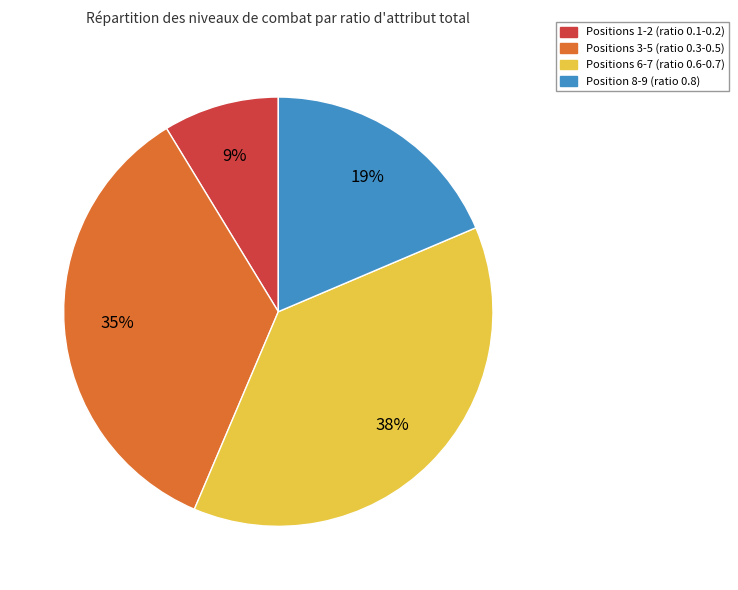

To the nearest percent, what is the average slice percentage?

25%